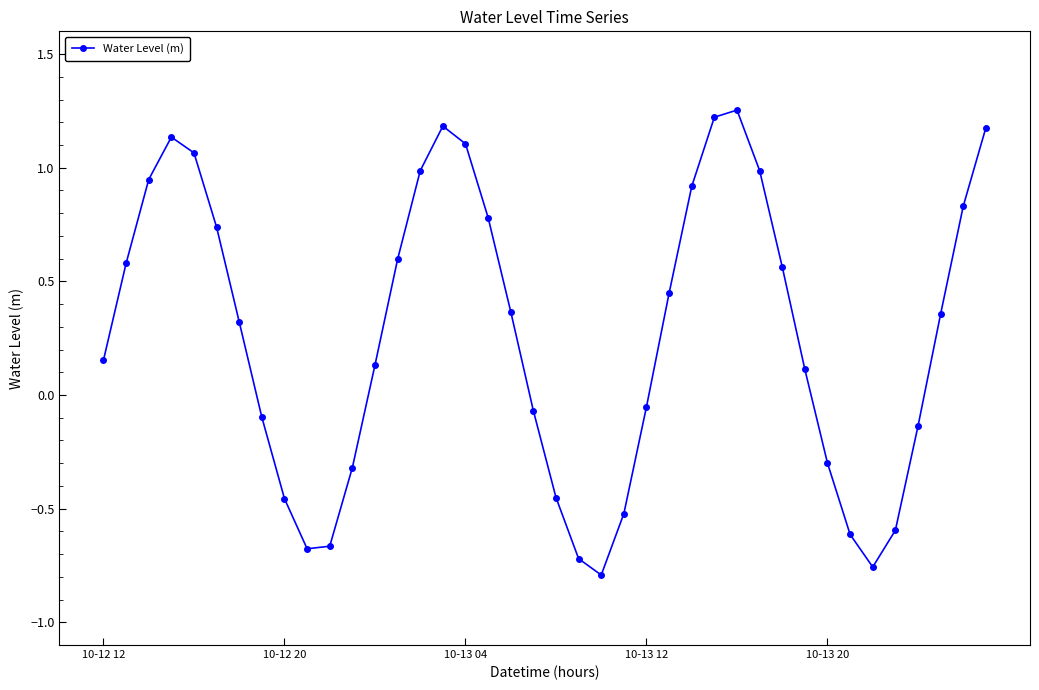

How many interior local valleys (lower than both neighbors) does the data have?

3